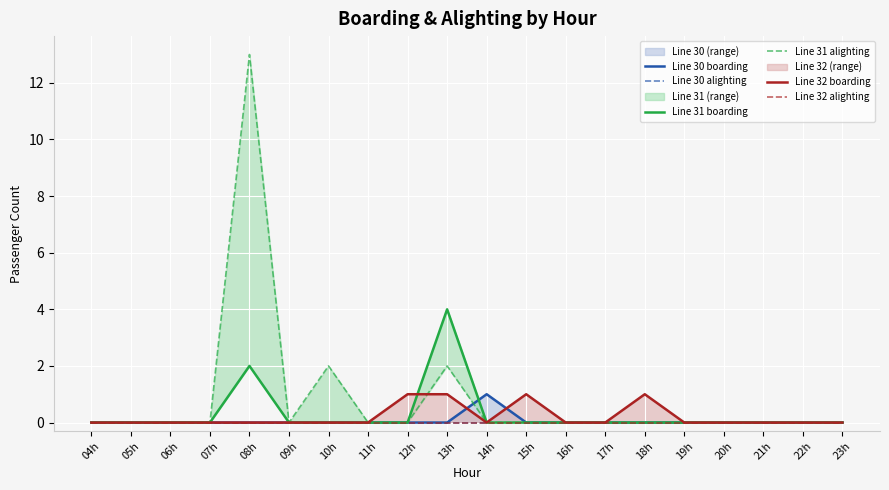

At which label does Line 31 boarding reach its peak?

13h